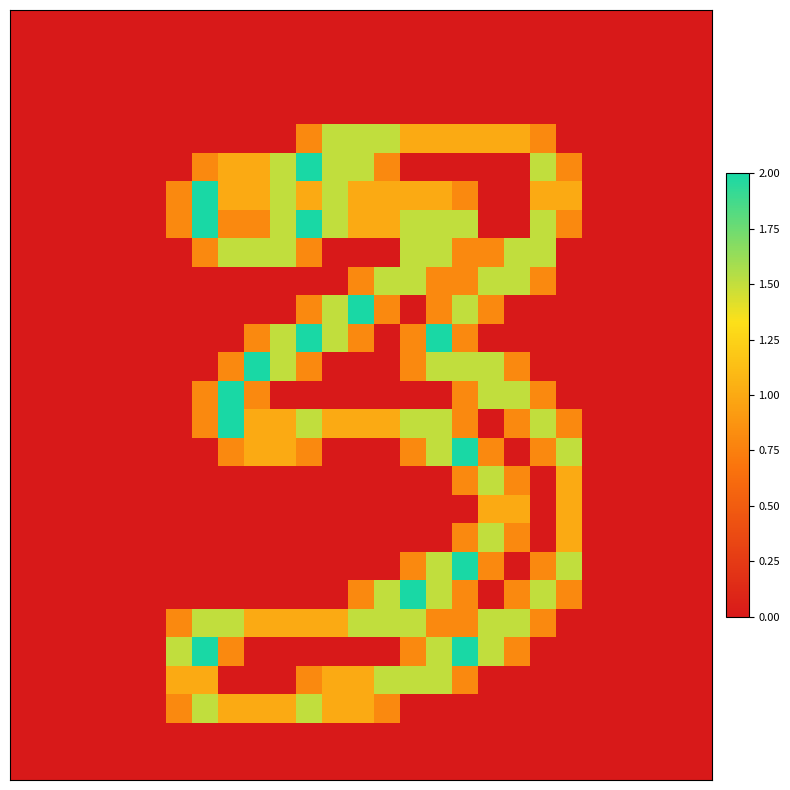

What is the maximum value shown in the chart?

2.0